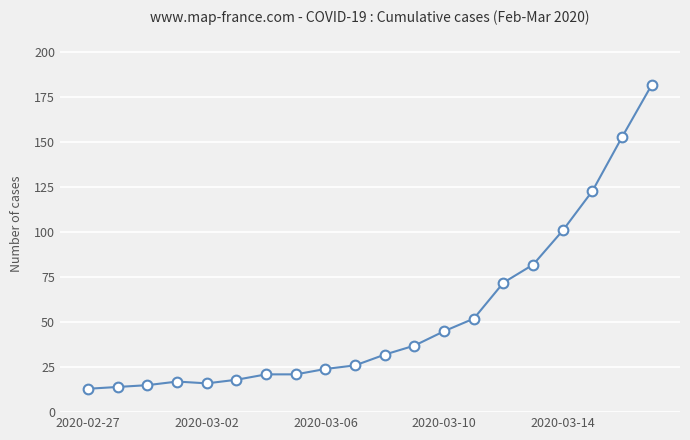

What is the value of the 15th point from the left?

72